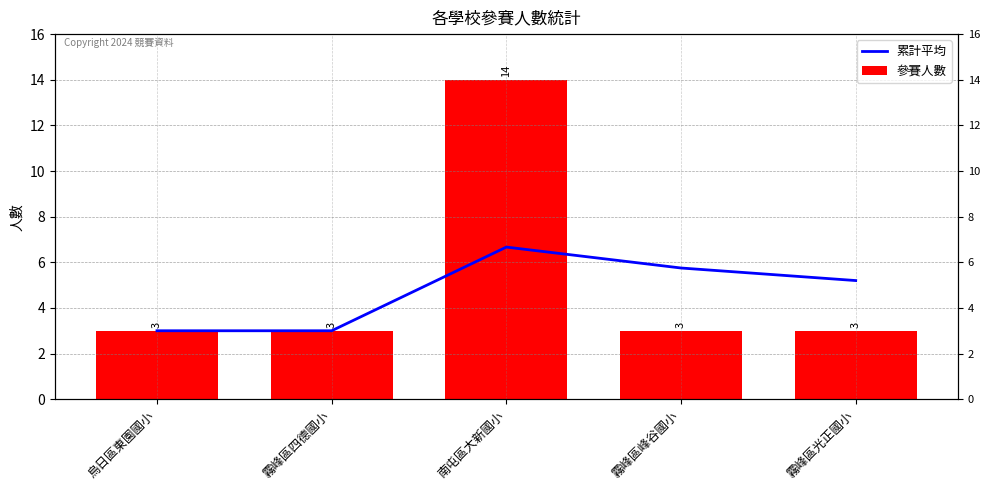

What is the total value across all series at 烏日區東園國小?

6.0